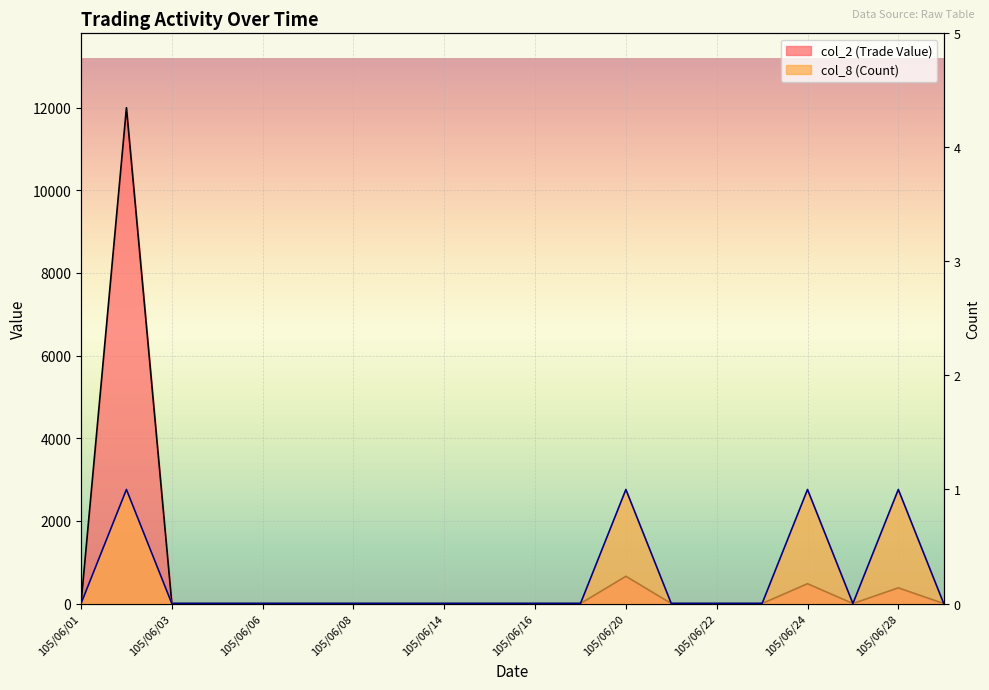

How many positive values does the col_2 (Trade Value) series have?

4